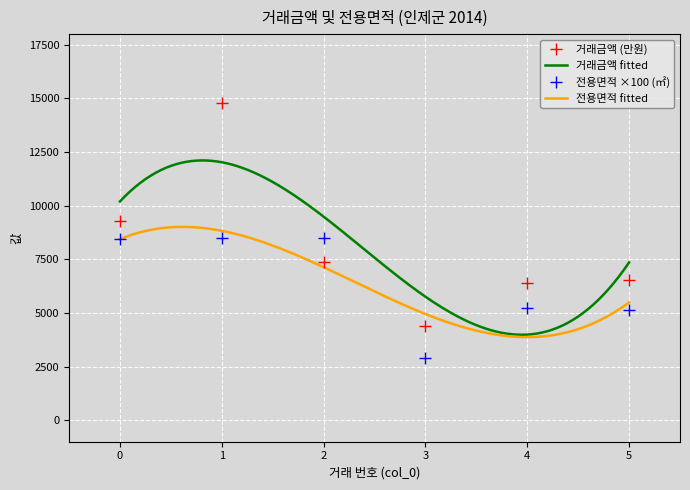

Where is the first local minimum for 거래금액?

3